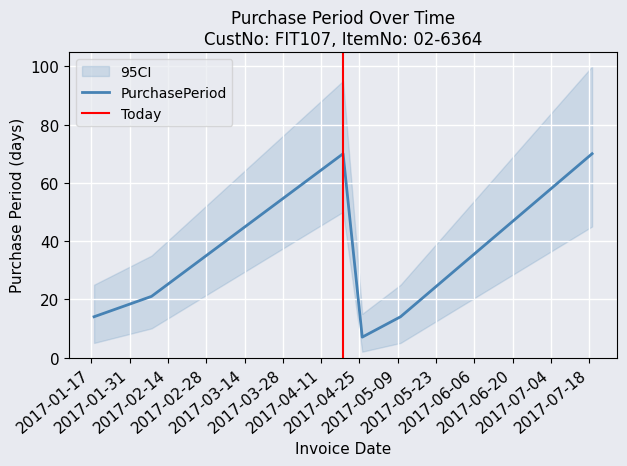

Reading left to right, extract all data points from this chart.

2017-01-18=14	2017-02-08=21	2017-04-19=70	2017-04-26=7	2017-05-10=14	2017-07-19=70